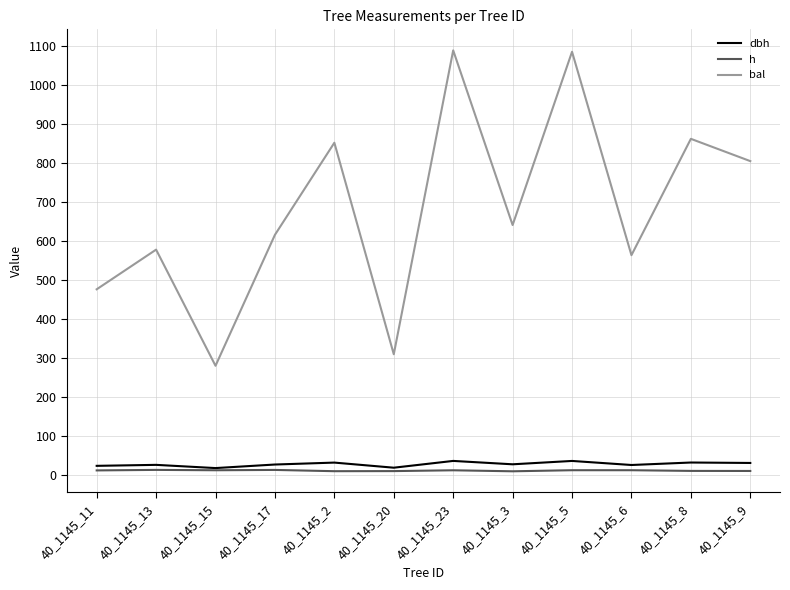

Rank the series at 40_1145_2 from highest to lowest value.

bal, dbh, h